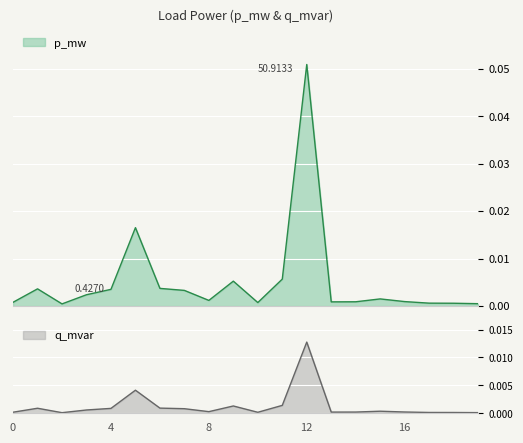

At which category is the sum across all series the highest?

12